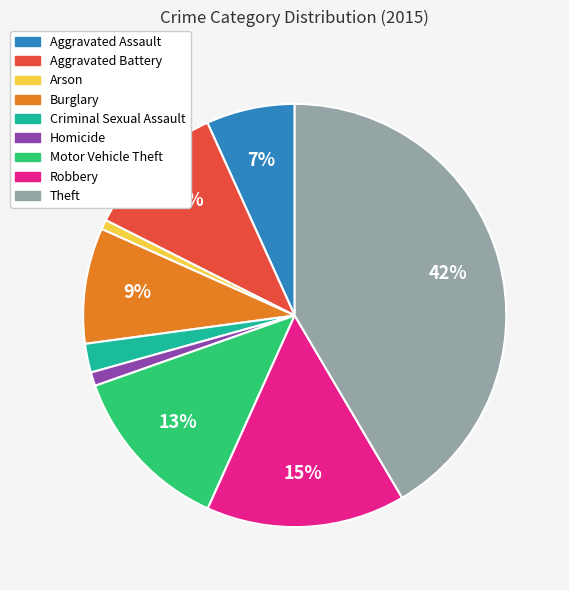

What is the ratio of the value at Theft to the value at Burglary?

4.7